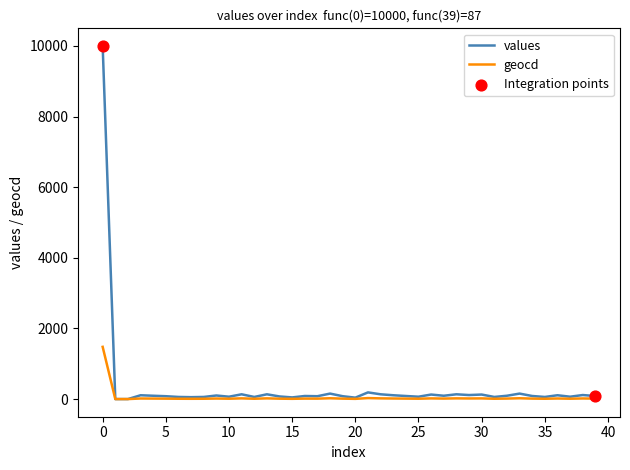

What is the maximum value for values?

10000